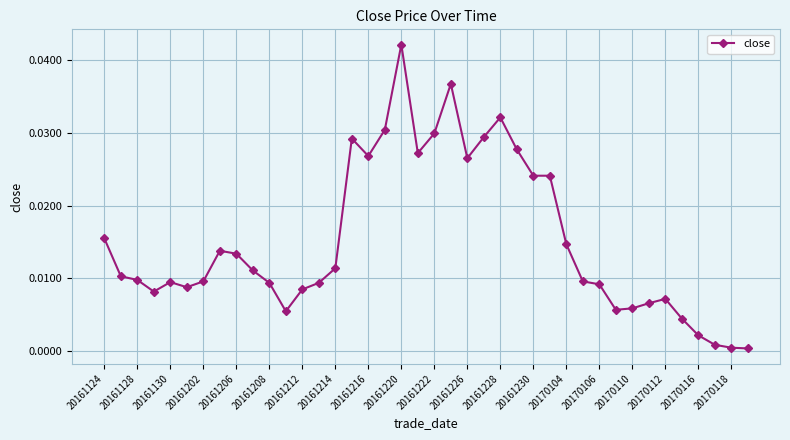

What is the sum of all values?

0.6